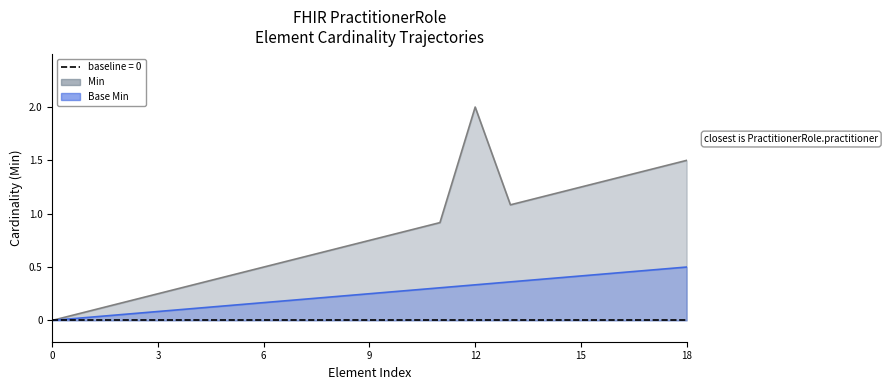

Rank the series by their average value, from highest to lowest.

Min, Base Min